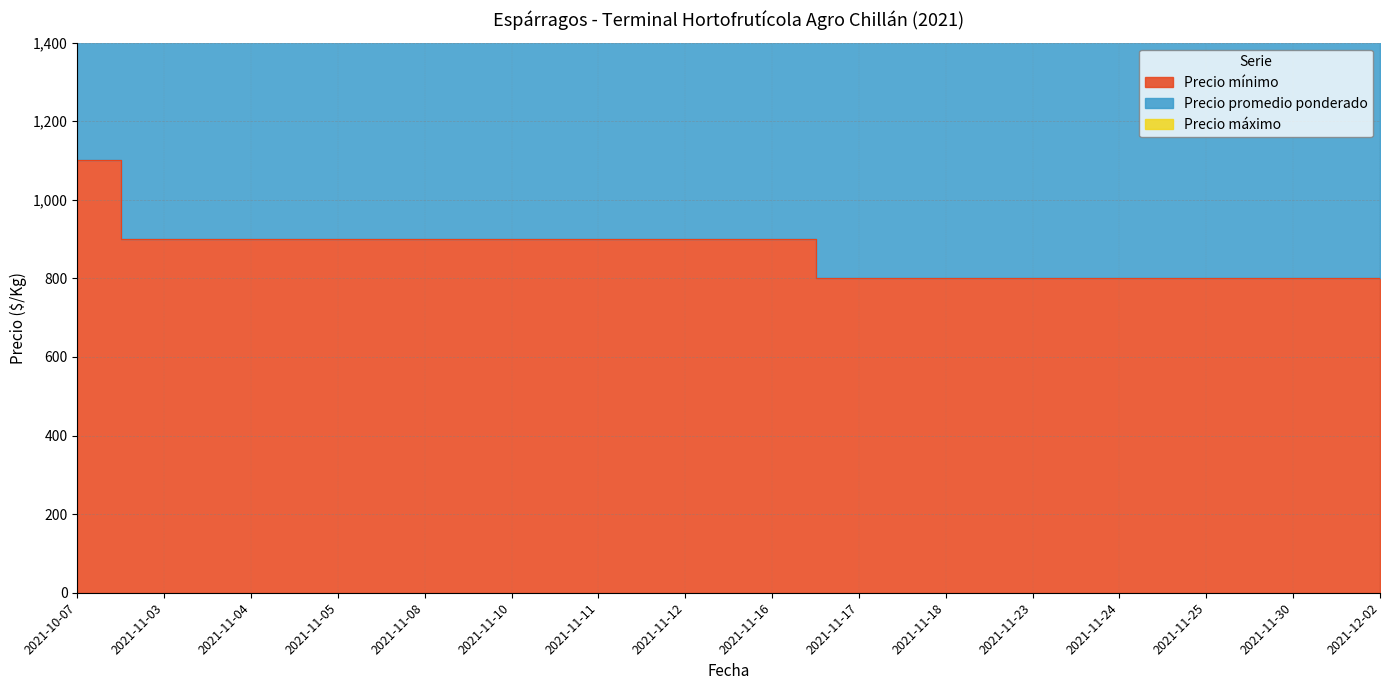

How many lines are shown in the chart?

3